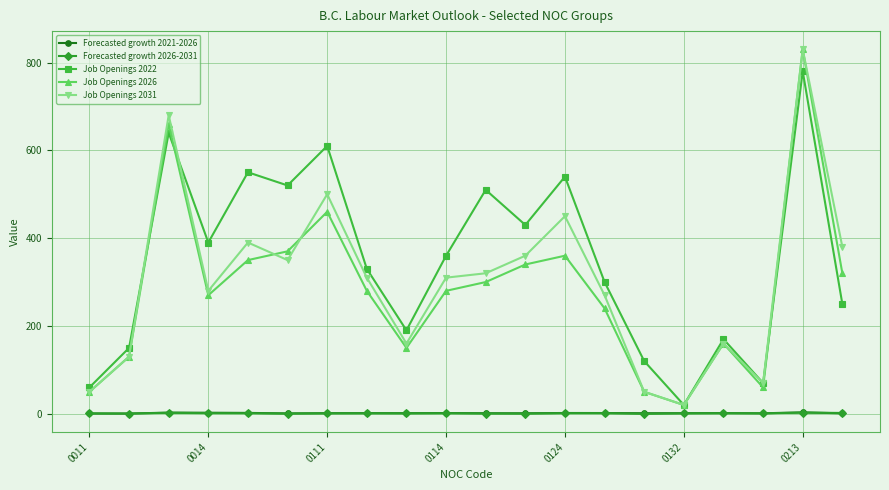

What is the value of the Job Openings 2031 point at the 2nd from the left?

130.0